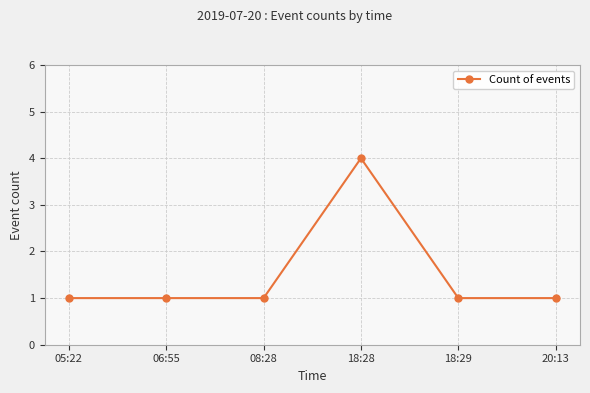

How many lines are shown in the chart?

1